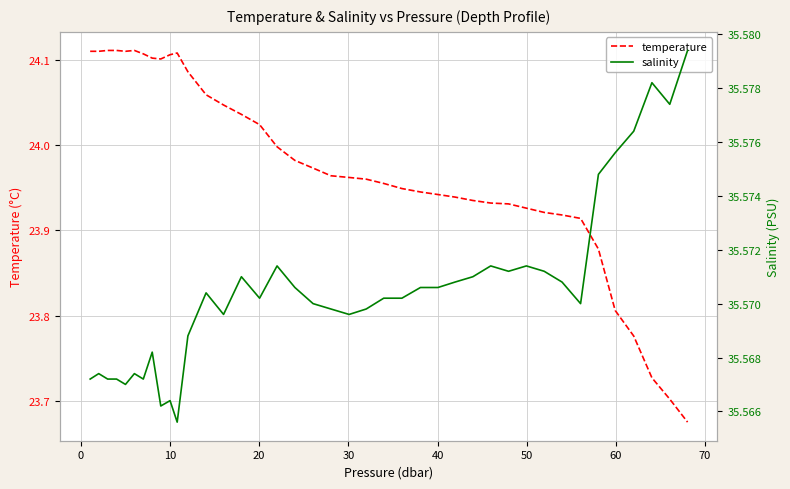

True or false: temperature and salinity cross at least once.

False